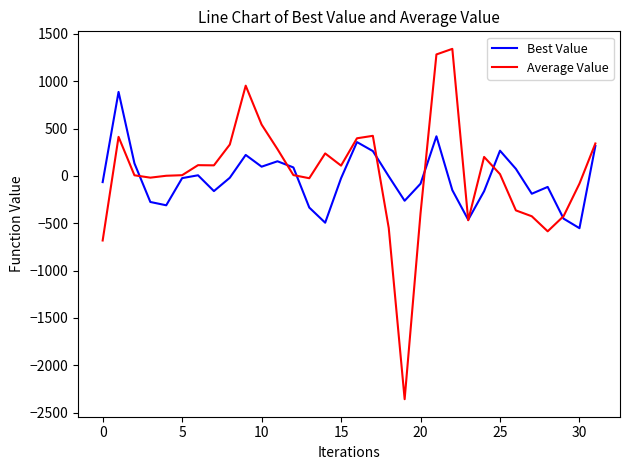

True or false: Best Value and Average Value intersect in this chart.

True